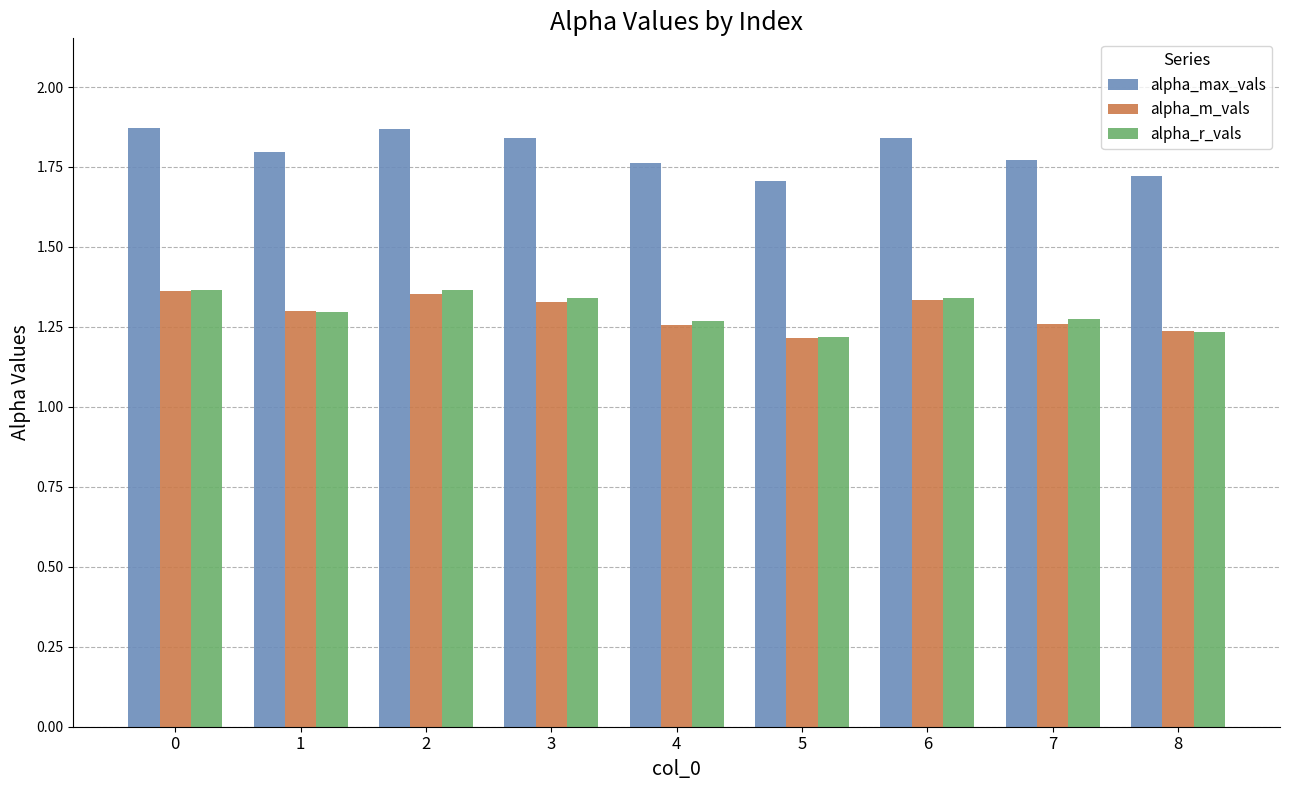

Count the alpha_max_vals values in the range 1 to 2.

9